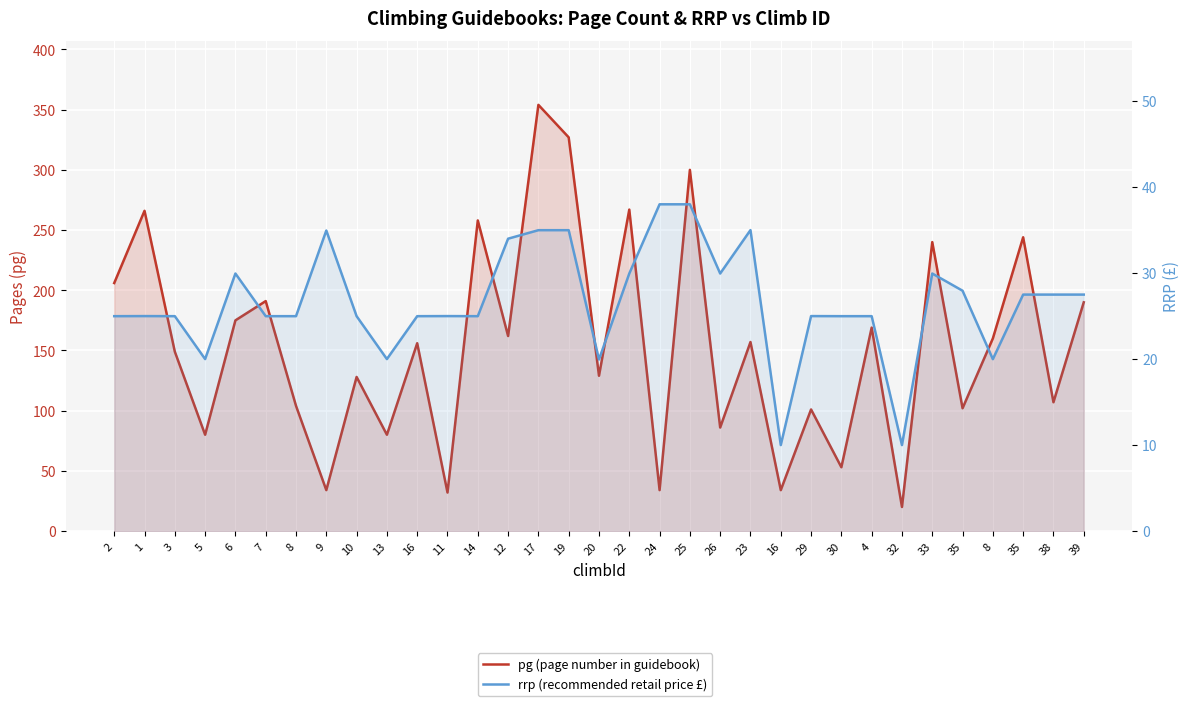

In pg (page number in guidebook), how many points are lower than both neighbors (excluding endpoints)?

13